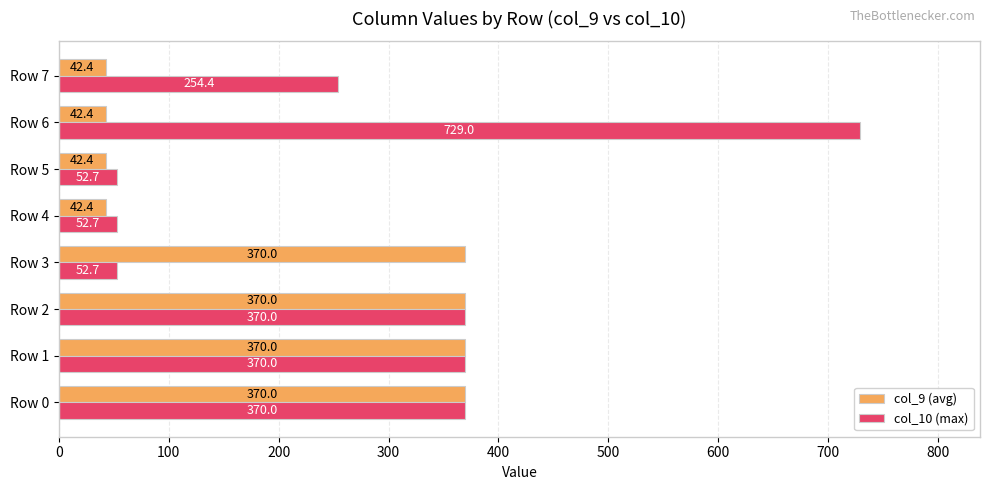

True or false: col_9 (avg) has a value of 370.0 at Row 1.

True